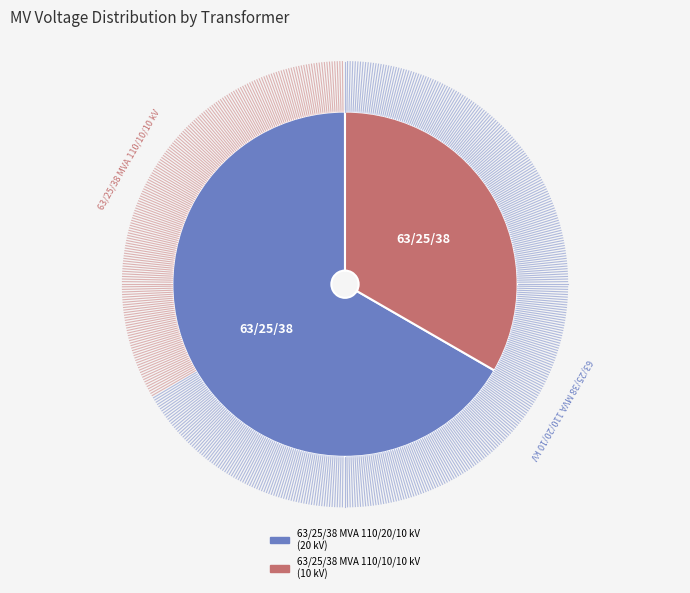

Which slice represents more than half of the pie?

63/25/38 MVA 110/20/10 kV